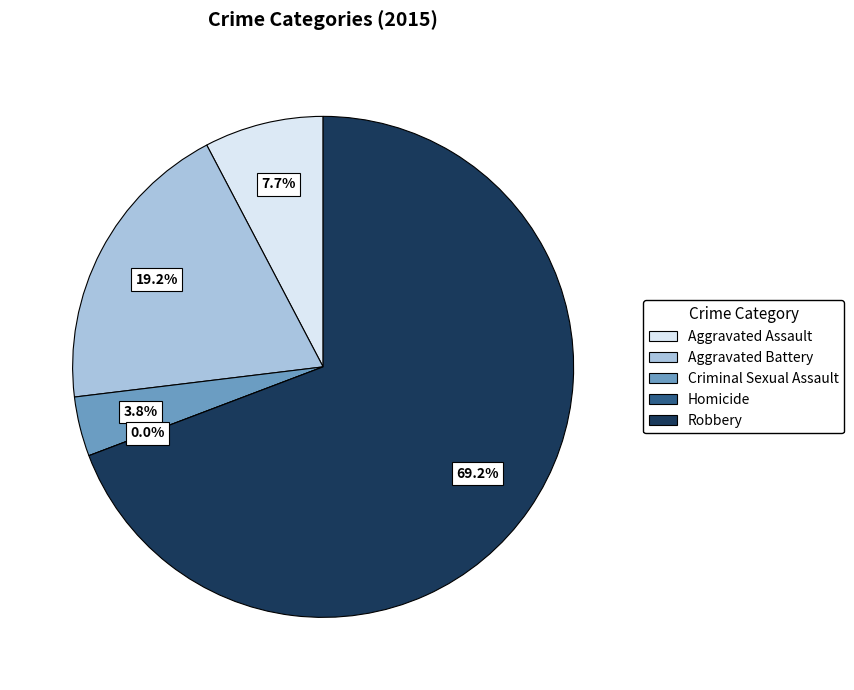

Combined, what portion of the pie is Aggravated Battery and Homicide?

19.2%